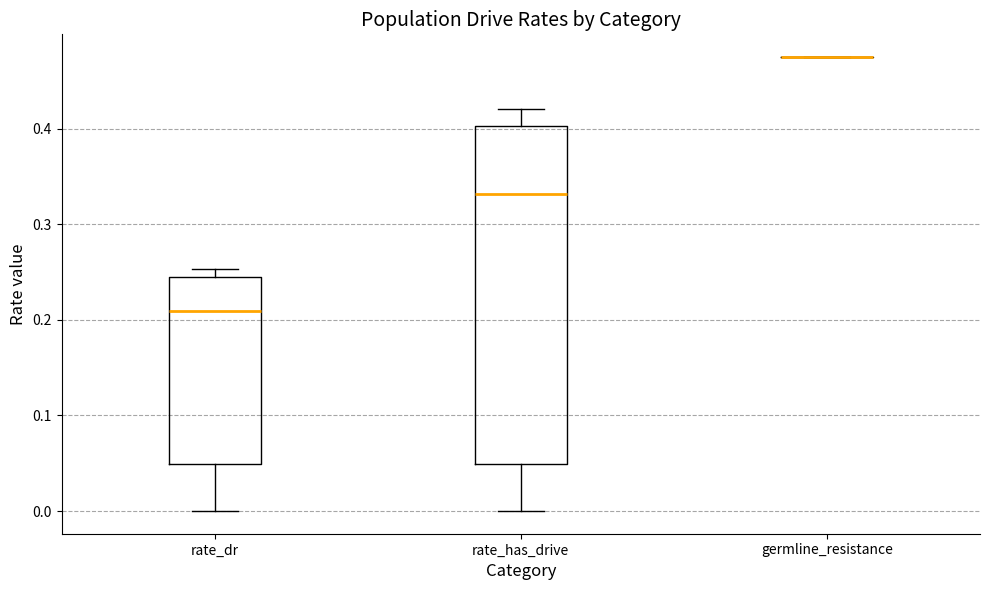

Where is the lower edge of the box for rate_dr on the y-axis? The values are not printed on the chart, so give them approximately, as read against the axis.

0.05